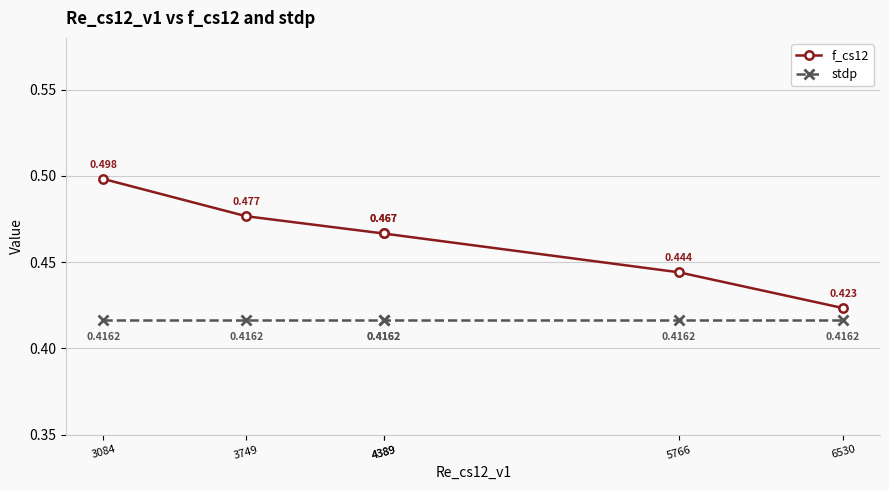

Which category has the highest value across all series?

3084